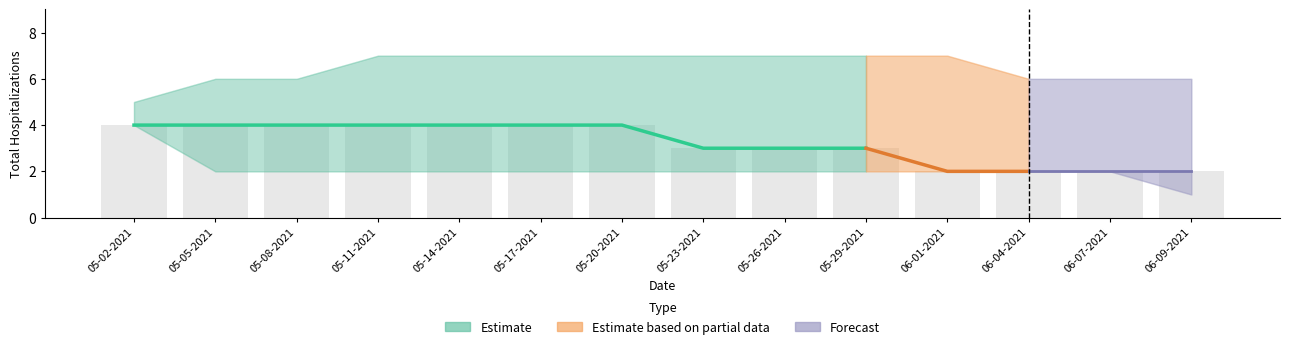

At how many categories does at least one series exceed 6?

8